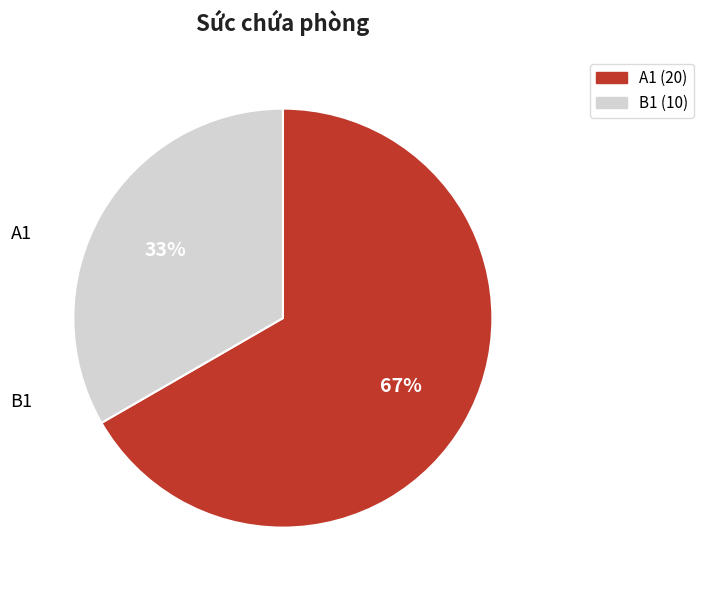

What is the majority slice?

A1